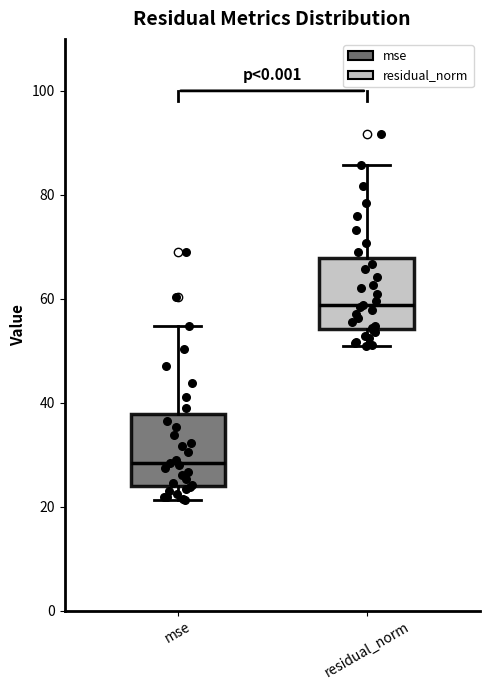

Reading left to right, read every box against the y-axis: the position of its median line, the range the box covers, and the ends of its whiskers. The values are not printed on the chart, so give them approximately, as read against the axis.

mse: median 28, box 24 to 38, whiskers 22 to 54
residual_norm: median 58, box 54 to 68, whiskers 50 to 86